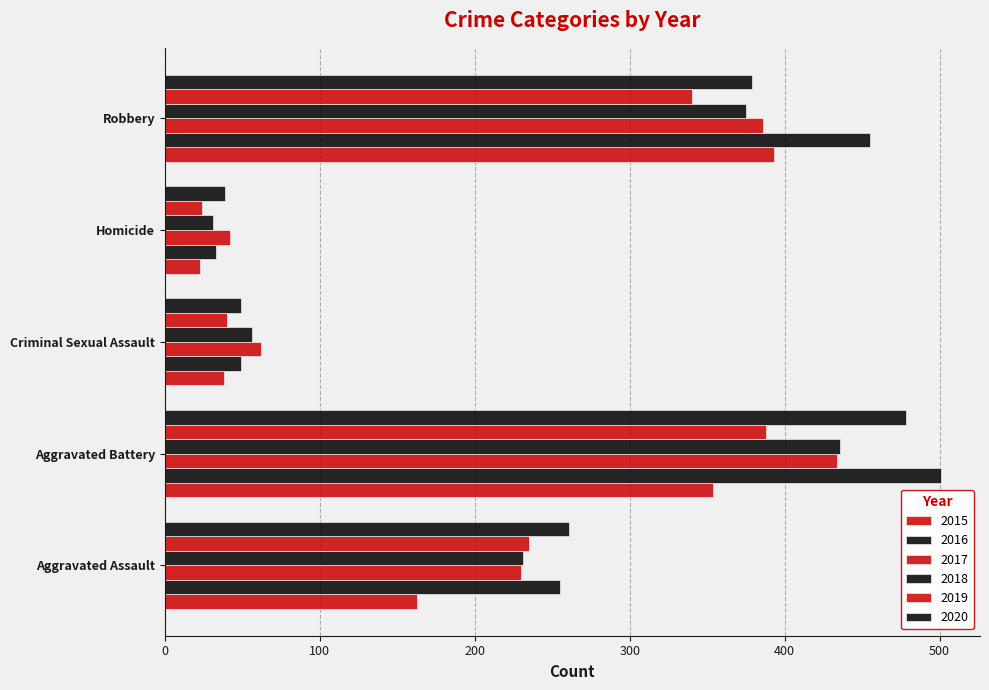

True or false: 2016 has a value of 16 at Criminal Sexual Assault.

False